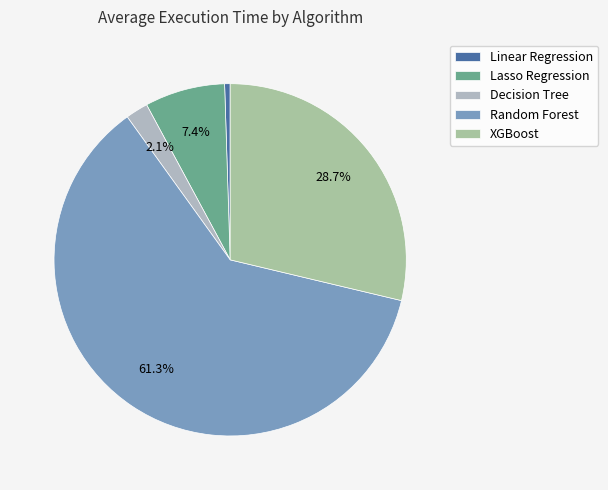

Rank the categories by value from highest to lowest.

Random Forest, XGBoost, Lasso Regression, Decision Tree, Linear Regression